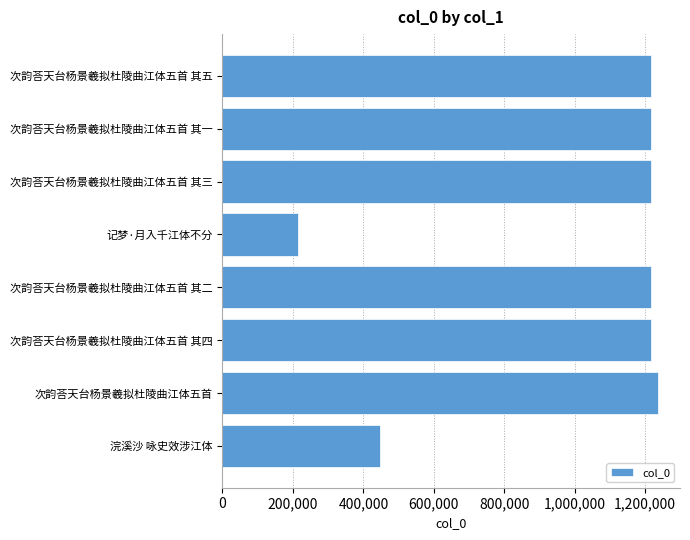

Where is the data nearest to the value 725509?

浣溪沙 咏史效涉江体